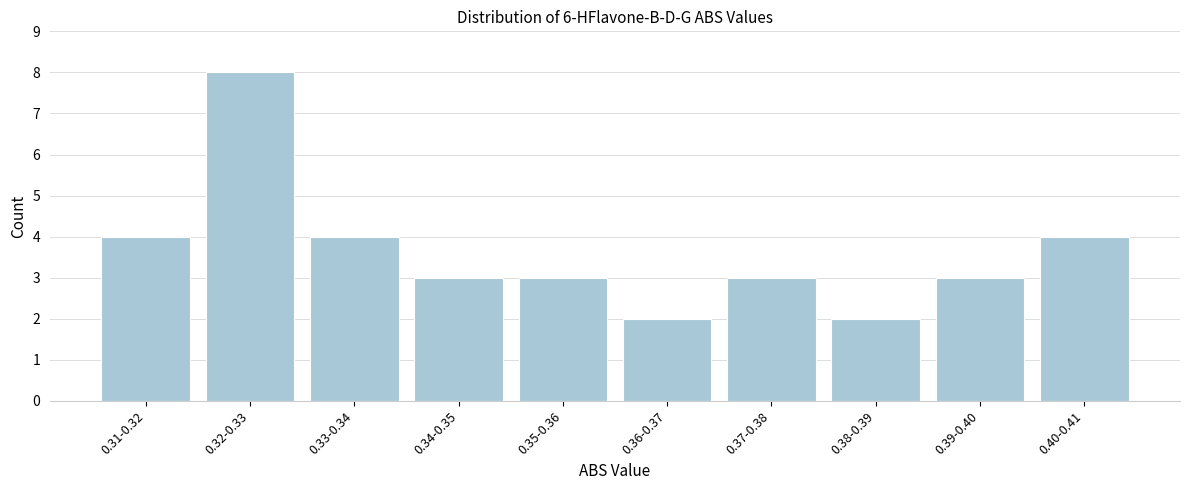

Reading right to left, what are all the values shown in this chart?

4	3	2	3	2	3	3	4	8	4